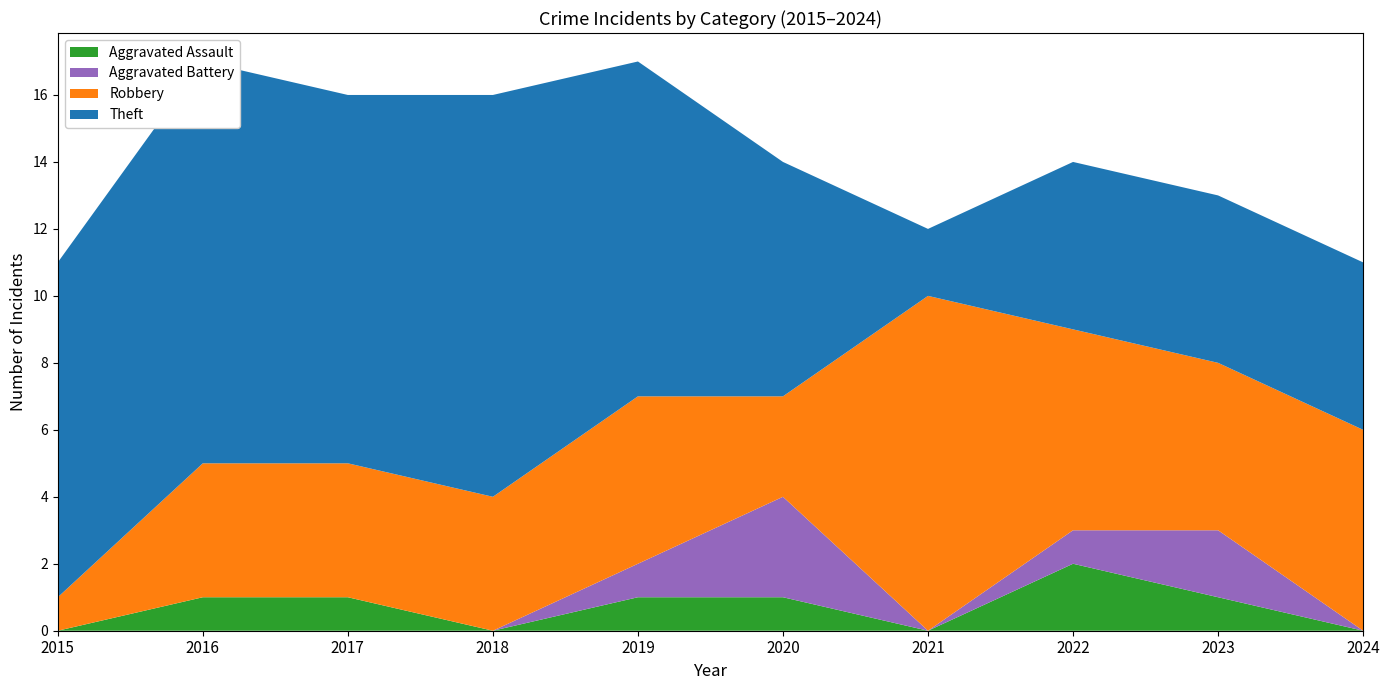

Reading left to right, transcribe all the data shown in this chart.

Aggravated Assault: 0	1	1	0	1	1	0	2	1	0
Aggravated Battery: 0	0	0	0	1	3	0	1	2	0
Robbery: 1	4	4	4	5	3	10	6	5	6
Theft: 10	12	11	12	10	7	2	5	5	5